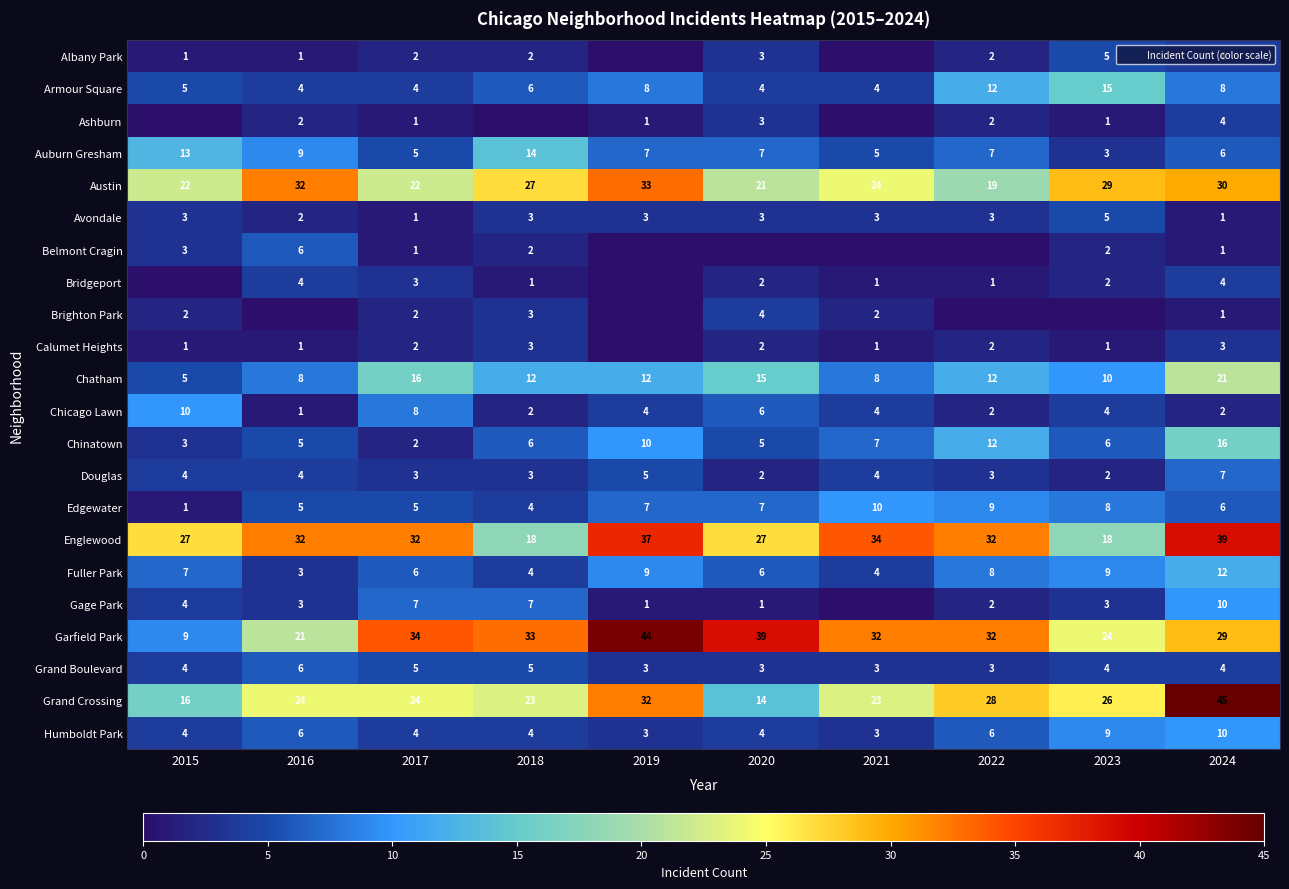

What is the spread (max minus min) of values at 2022?

32